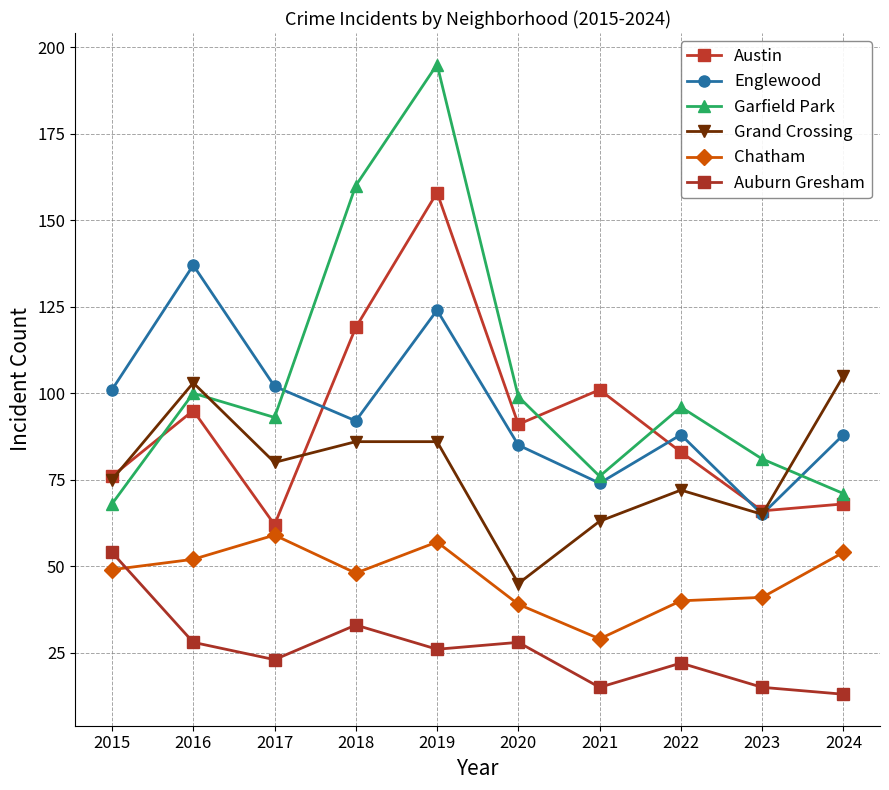

How many data points does each series have?

10